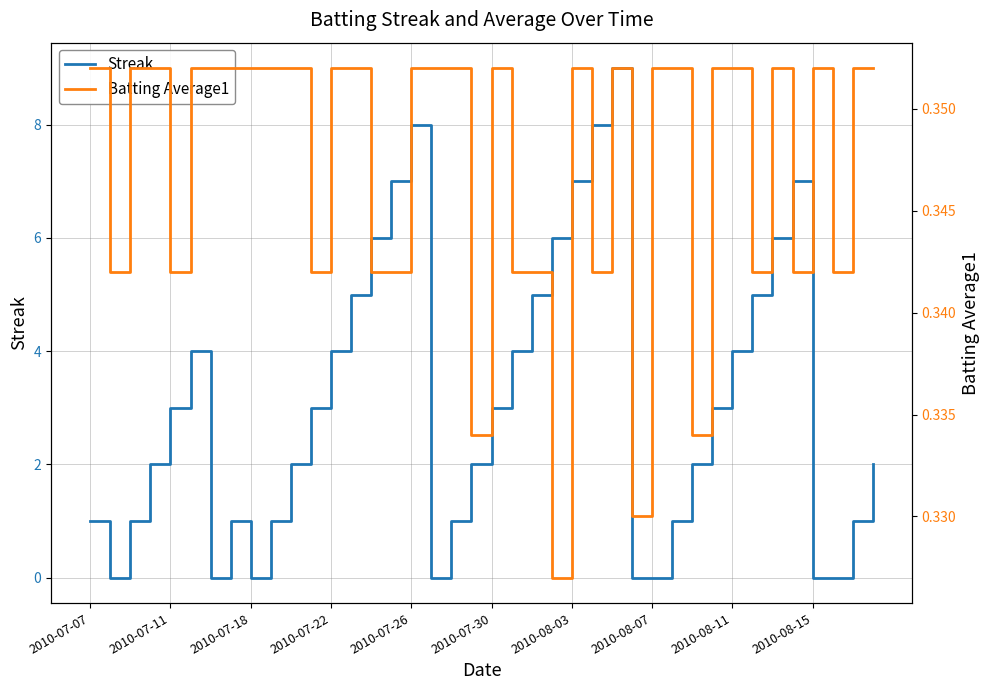

How many interior local peaks does the Batting Average1 series have?

5